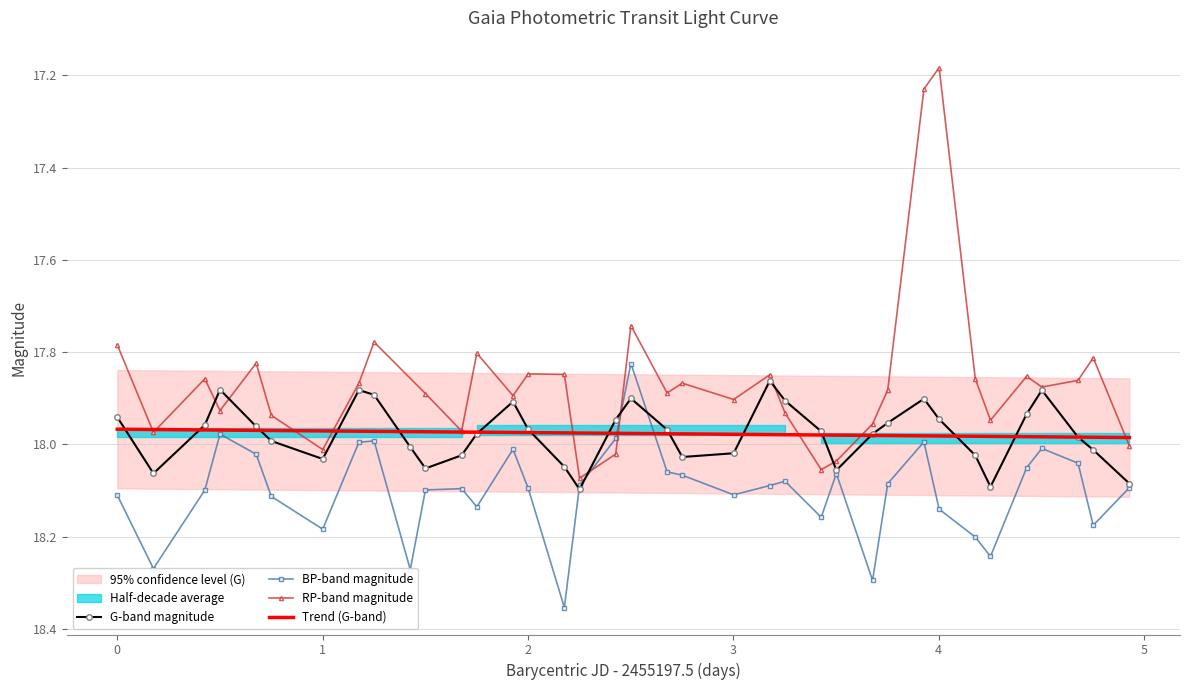

True or false: BP-band magnitude has more than 2 interior local peaks.

True